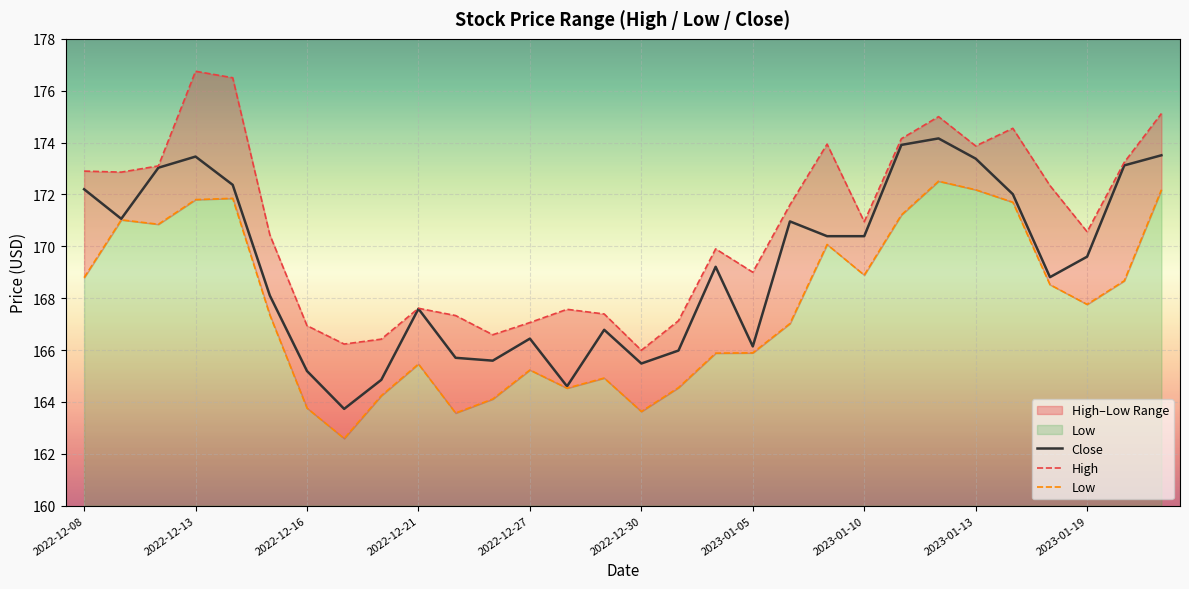

What is the sum of the Close values at 2023-01-13 and 2022-12-16?

338.6